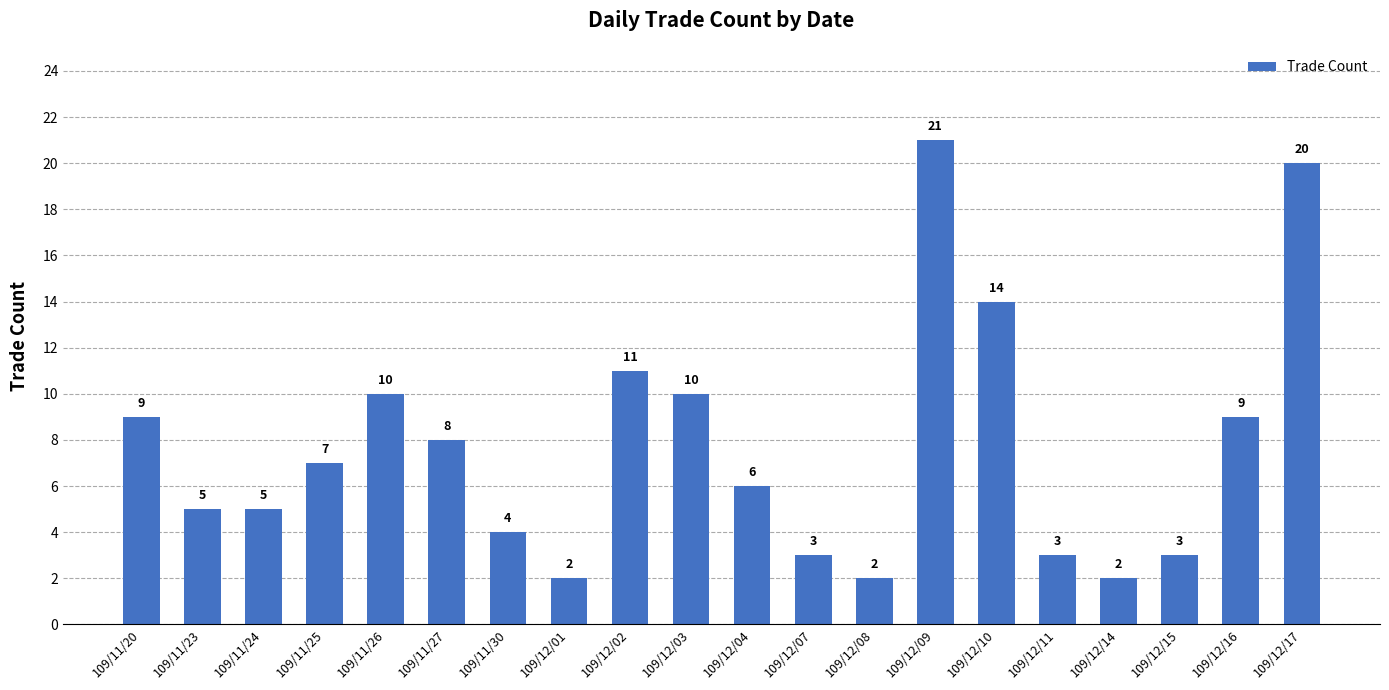

What is the greatest value displayed?

21